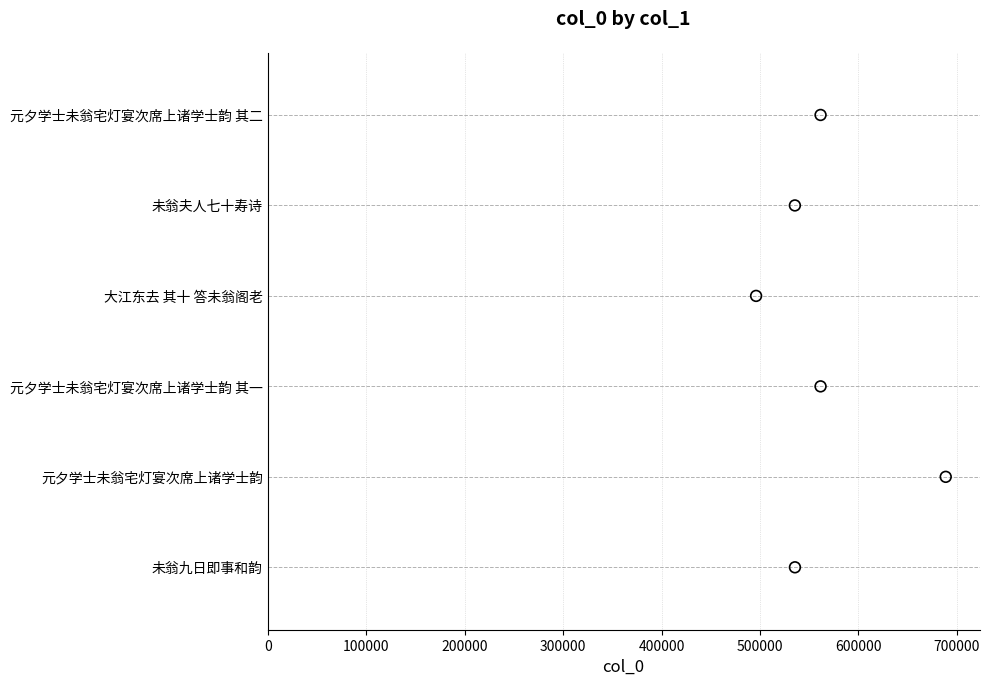

Between 300000 and 500000, which is larger?

500000